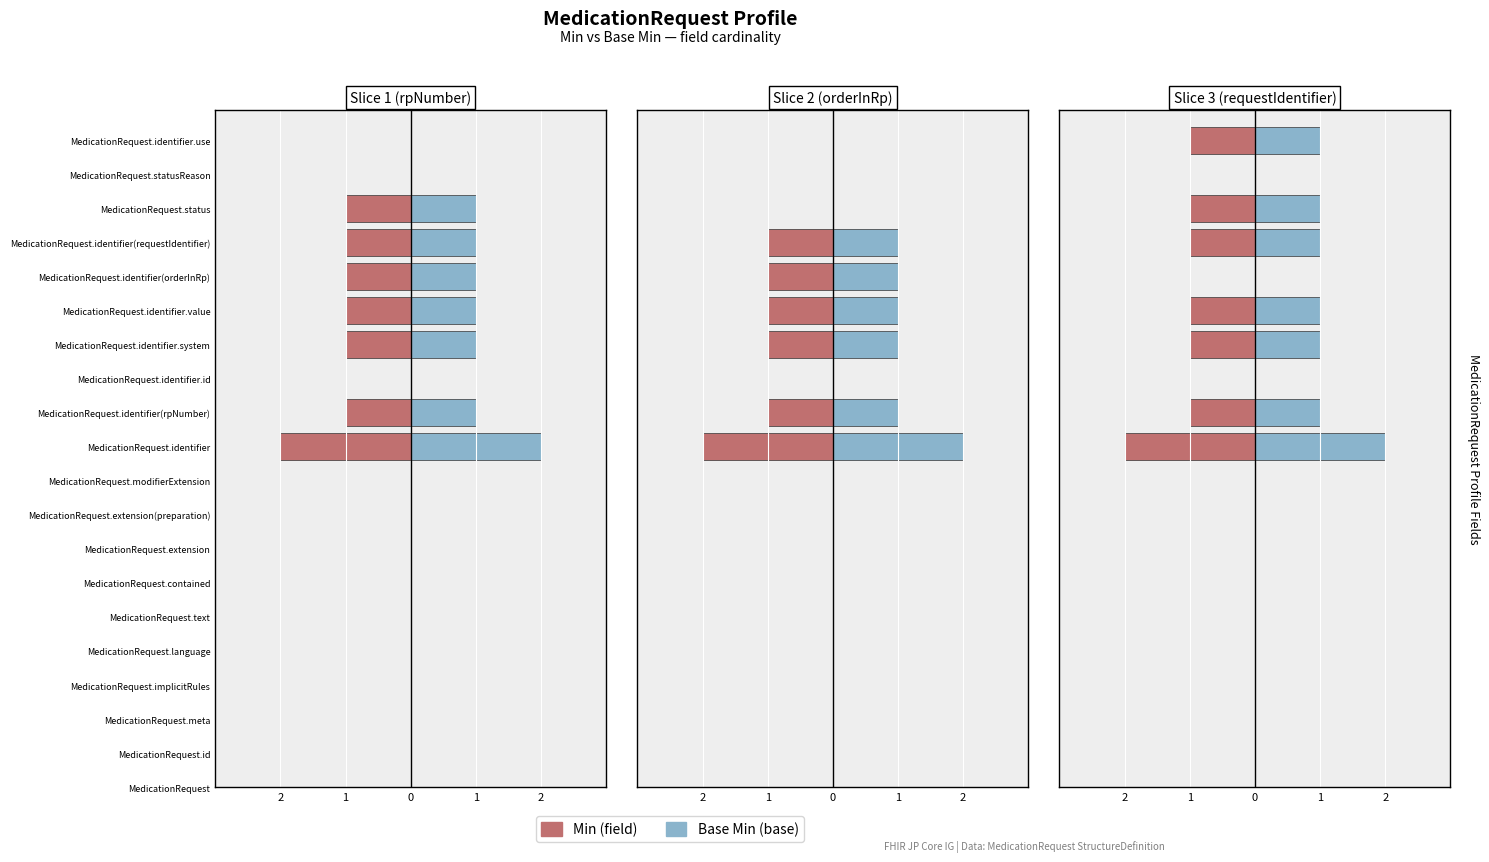

What position from the left is MedicationRequest.id?

2